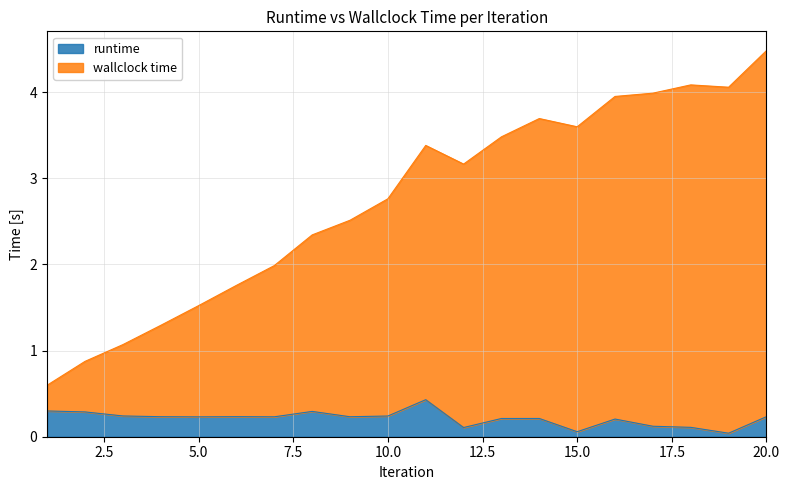

At which label does wallclock time reach its peak?

20